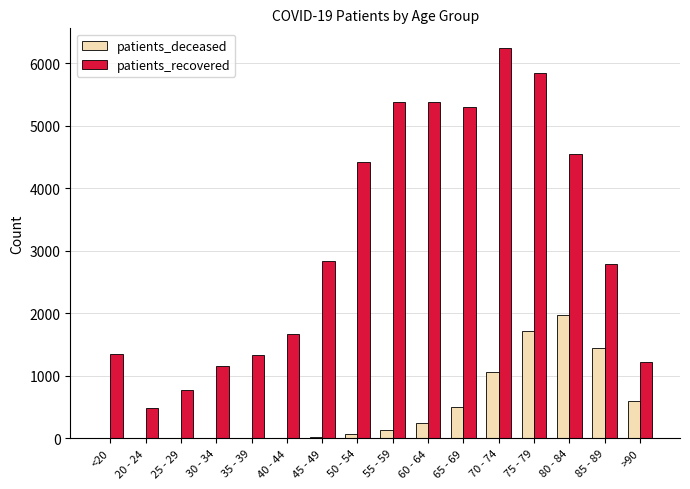

How many data points does each series have?

16